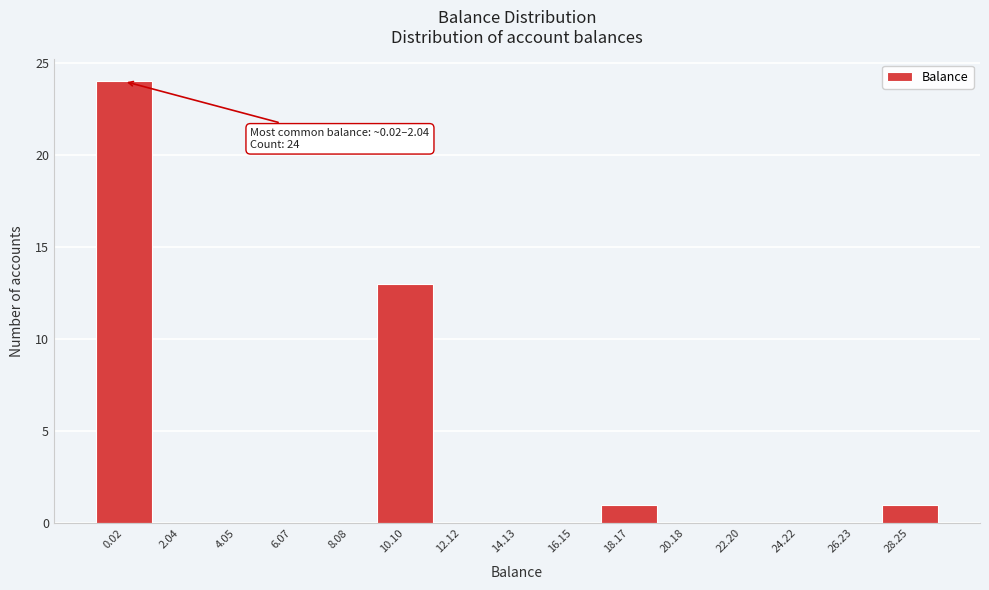

Reading left to right, transcribe all the data shown in this chart.

0.02=24	2.04=0	4.05=0	6.07=0	8.08=0	10.10=13	12.12=0	14.13=0	16.15=0	18.17=1	20.18=0	22.20=0	24.22=0	26.23=0	28.25=1